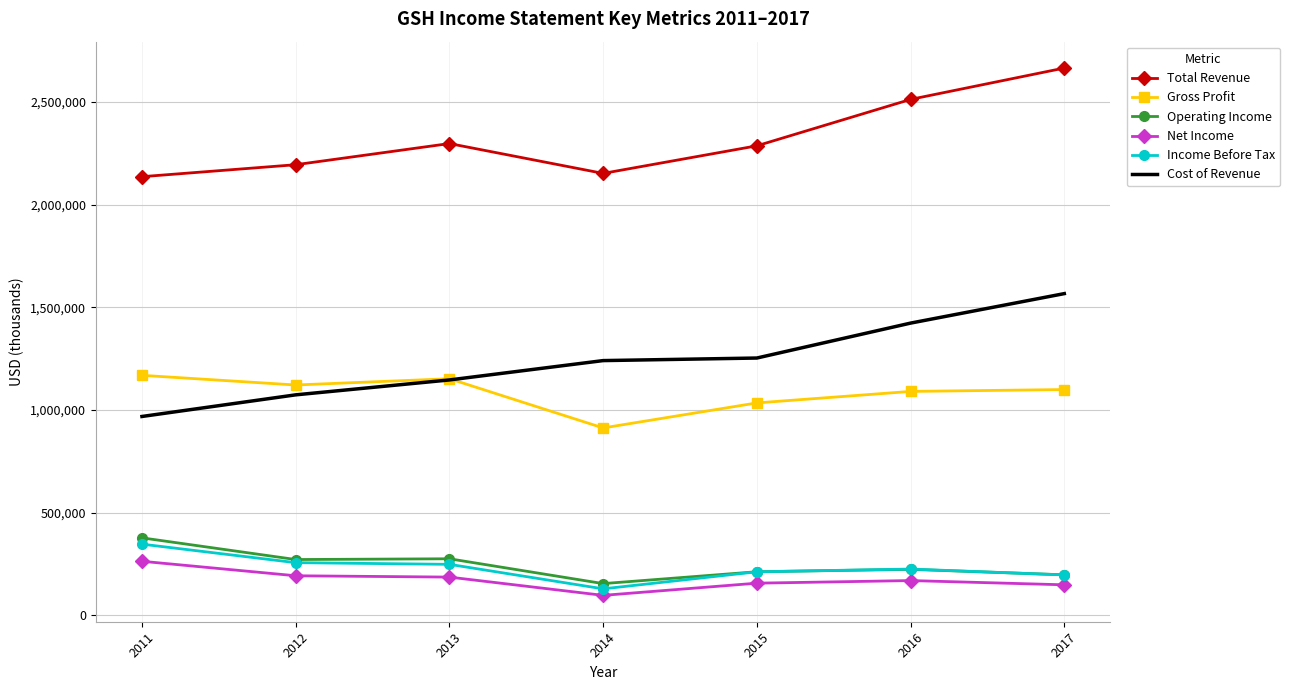

List the series in order of their peak value, lowest first.

Net Income, Income Before Tax, Operating Income, Gross Profit, Cost of Revenue, Total Revenue